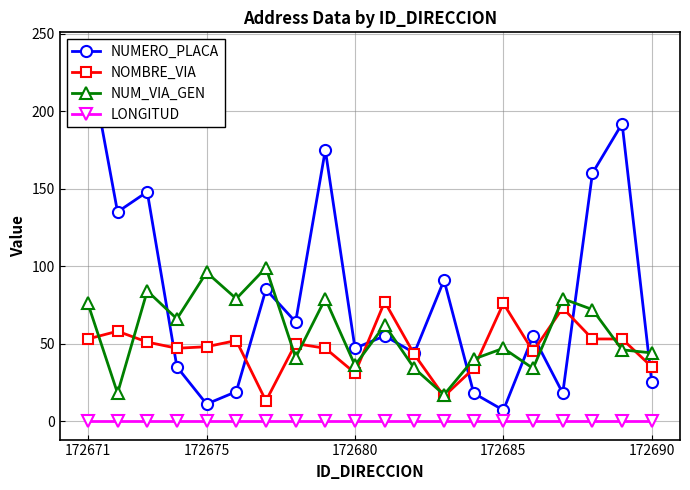

How many lines are shown in the chart?

4